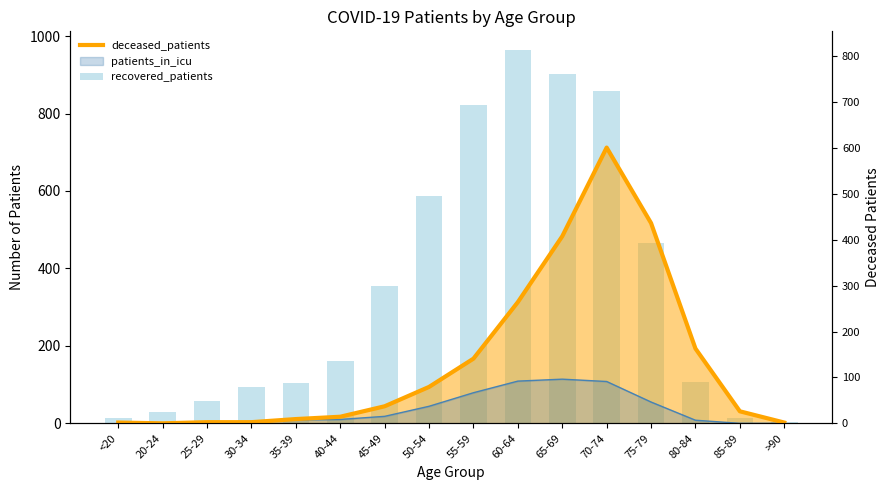

The deceased_patients series shows 0 at 20-24. True or false?

True